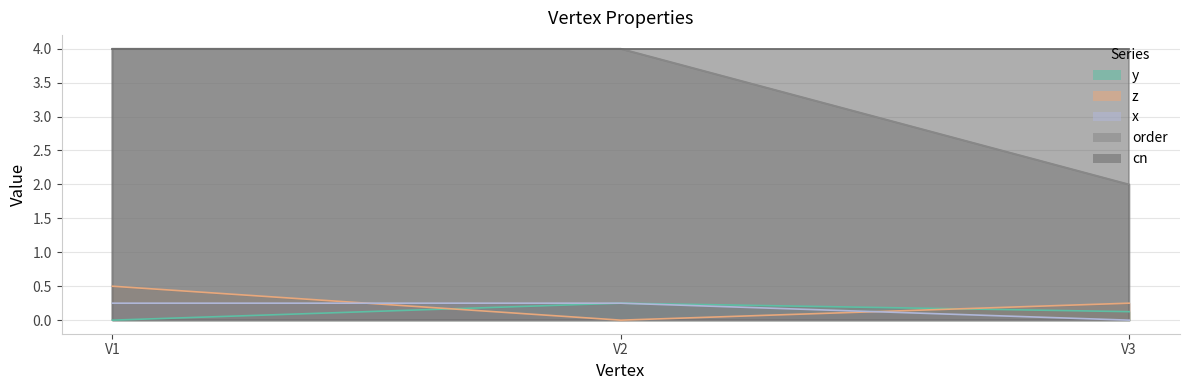

What is the value of the z point at the 1st from the left?

0.5